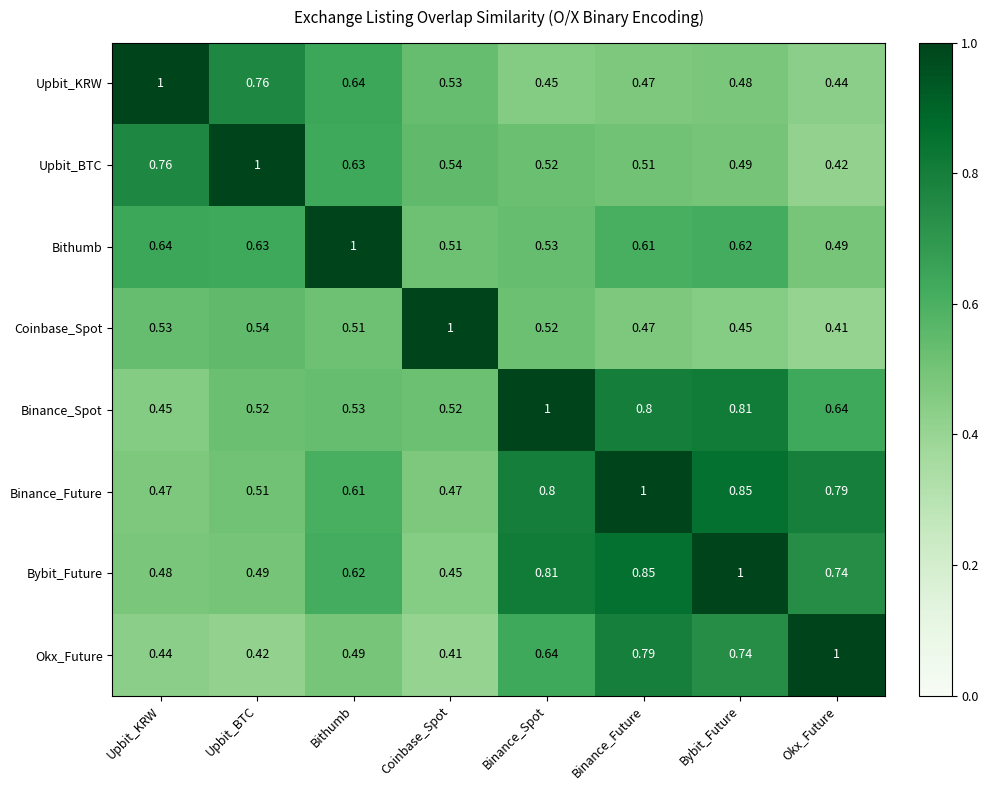

At which label does Upbit_BTC reach its peak?

Upbit_BTC